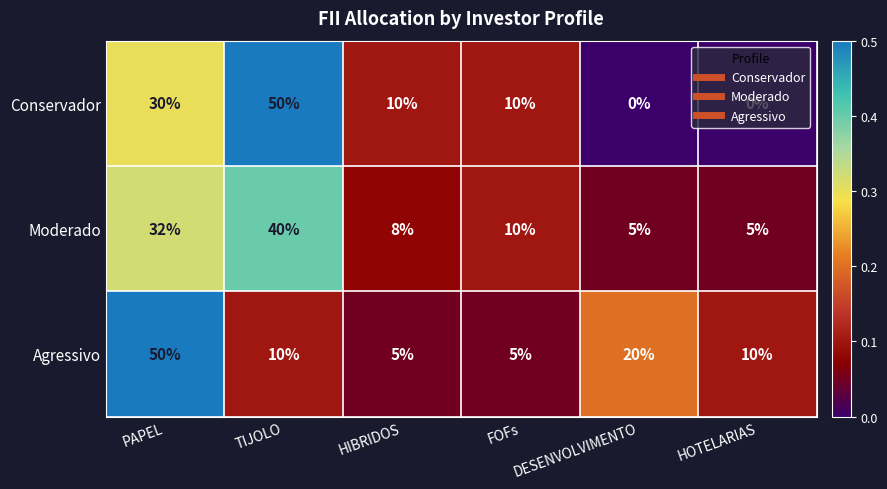

What is the sum of all Agressivo values?

100